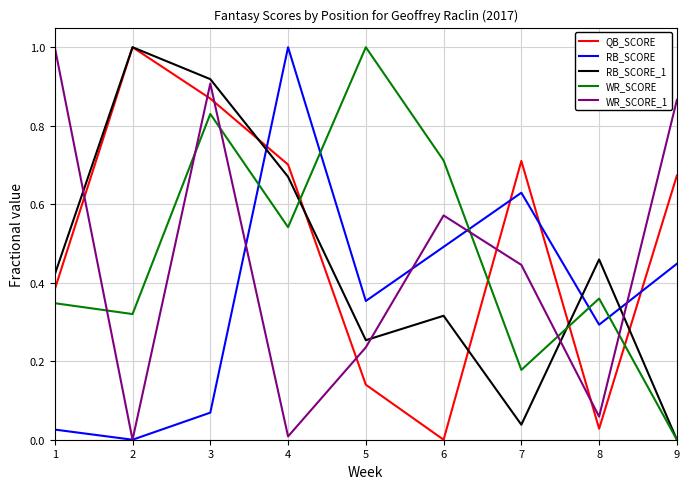

How many values in QB_SCORE are above zero?

8